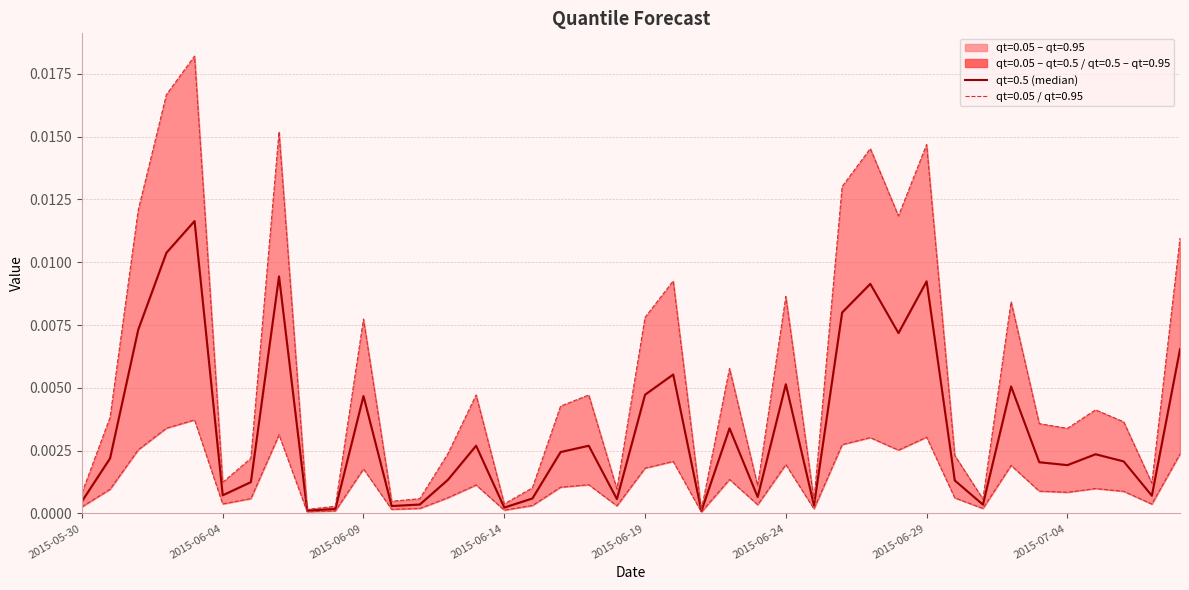

The qt=0.95 series shows 0.0 at 2015-06-27. True or false?

False